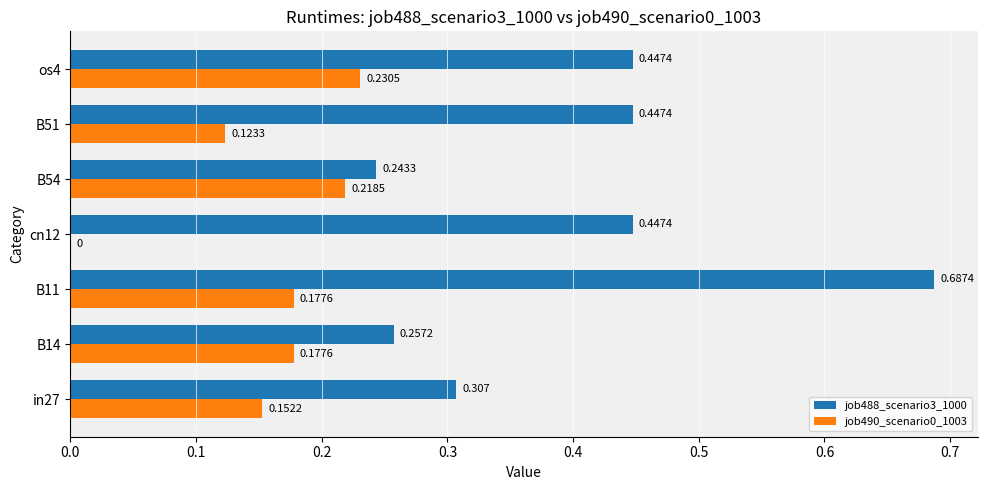

How many positive values does the job490_scenario0_1003 series have?

6